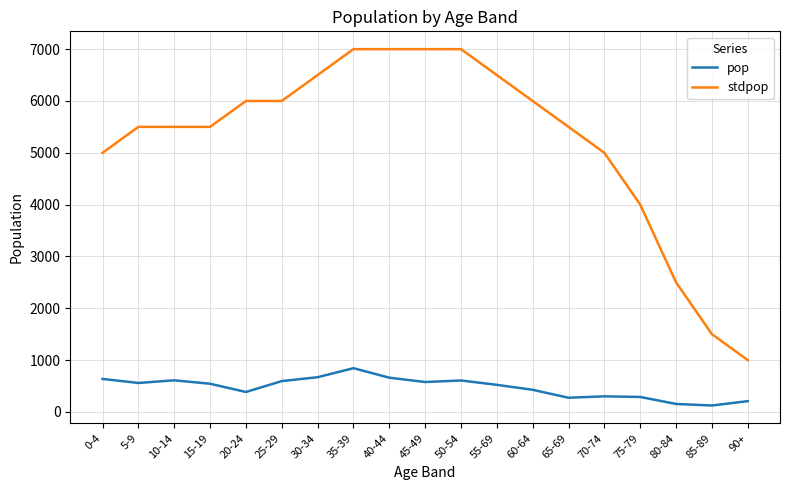

List the series in order of their overall mean, lowest first.

pop, stdpop